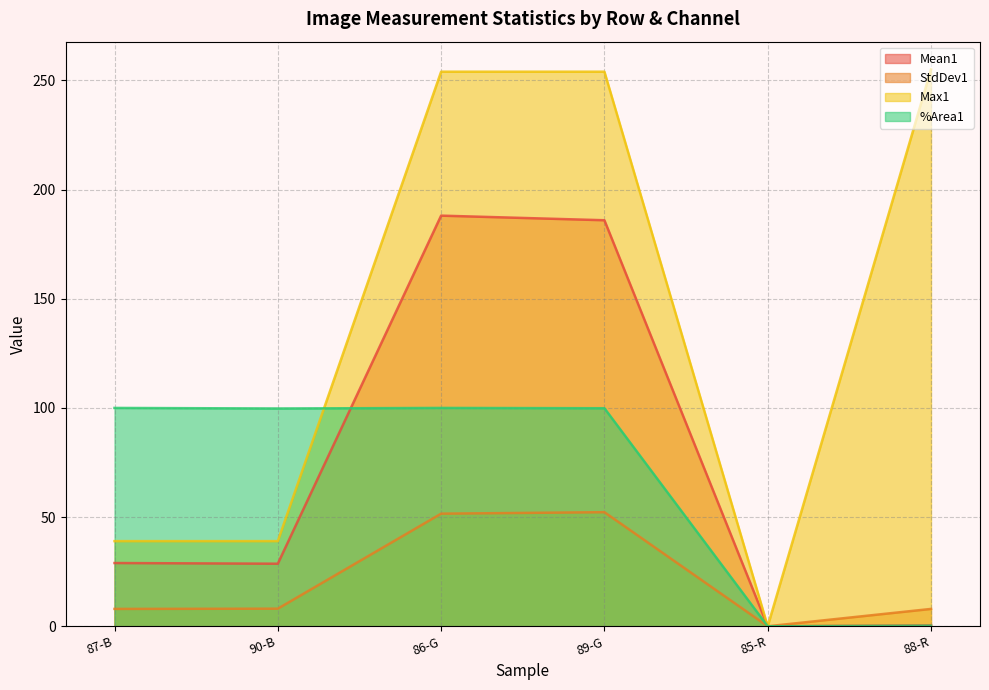

What is the difference between the second highest and minimum values in the Max1 series?

254.0